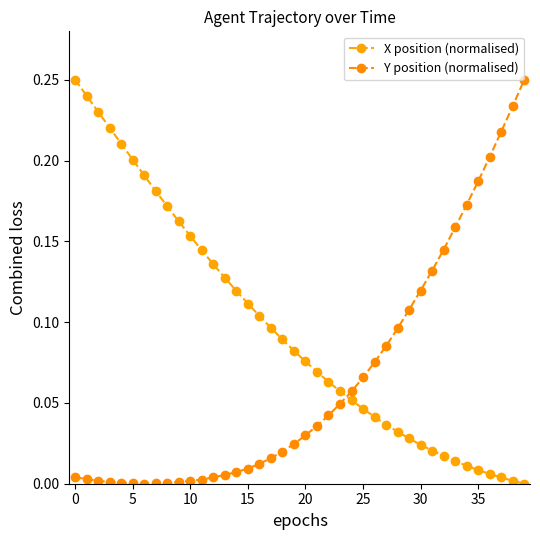

What is the label of the 34th point from the left?

33